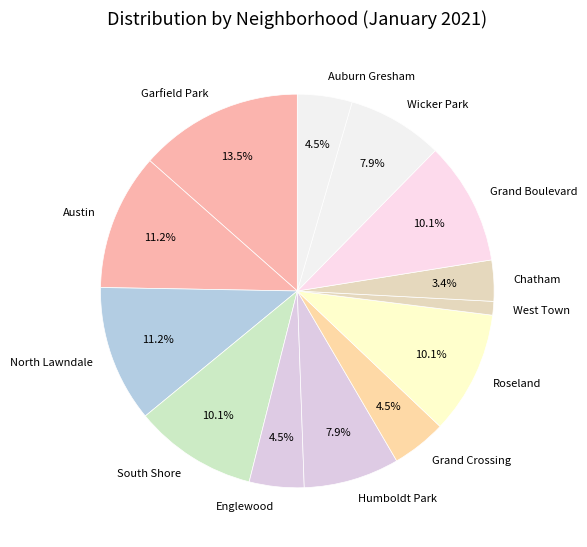

Does Chatham account for over 50% of the chart?

No